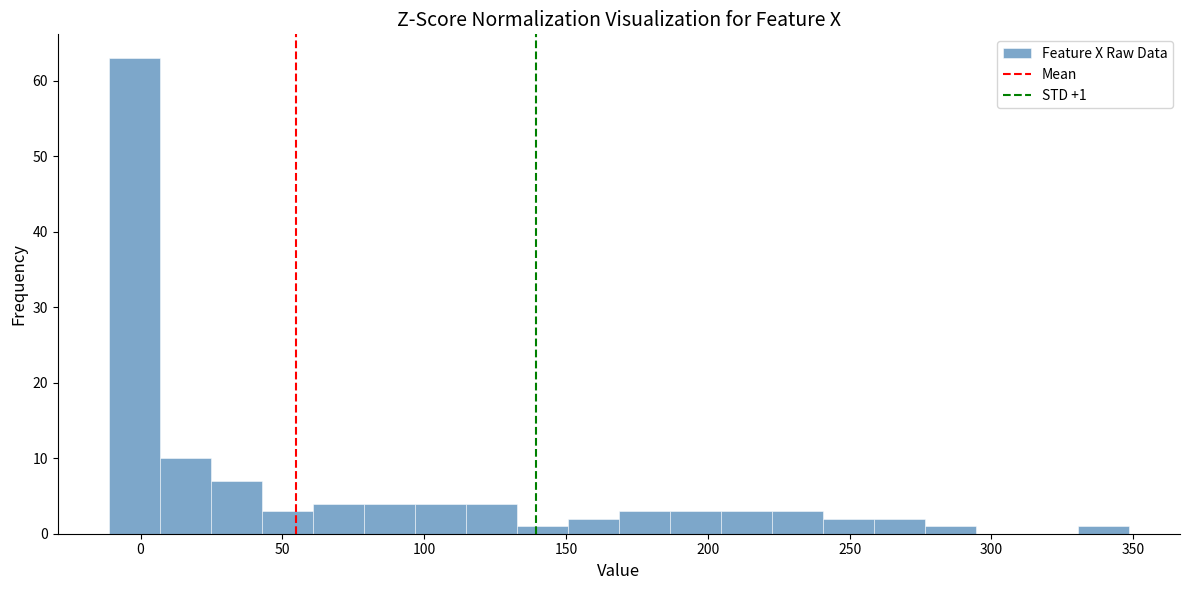

Read against the x-axis, roughly where is the centre of the tallest bar?

0